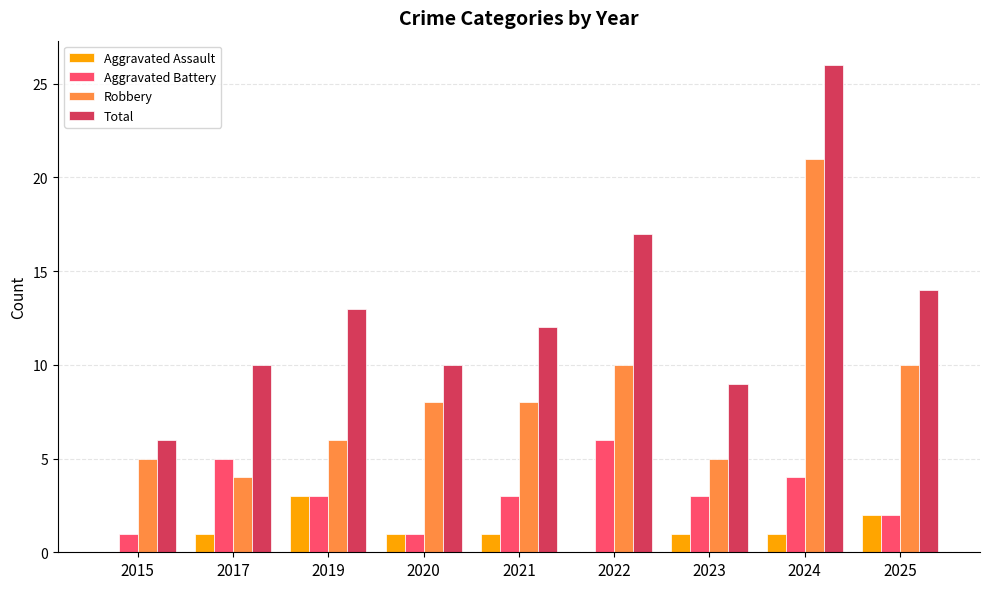

At which label is Total closest to 16?

2022